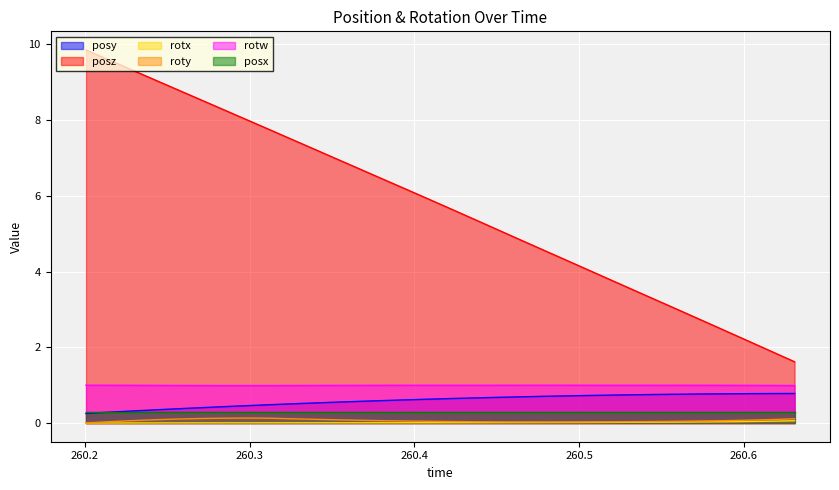

Which series has the largest range (max minus min)?

posz